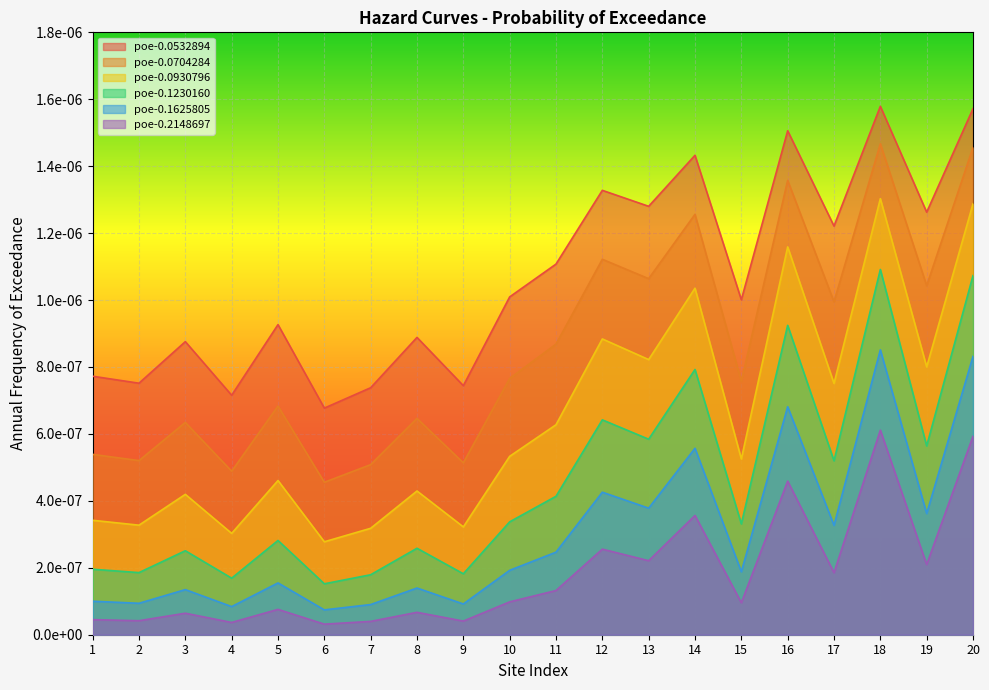

True or false: poe-0.0704284 and poe-0.0930796 cross at least once.

False